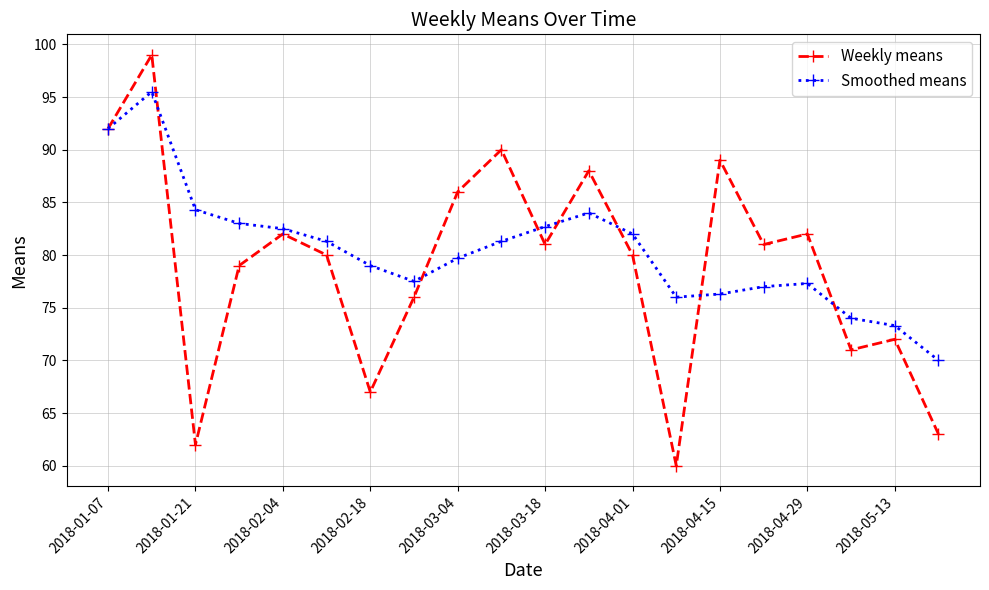

What is the value of the Smoothed means point at the 16th from the left?

77.0